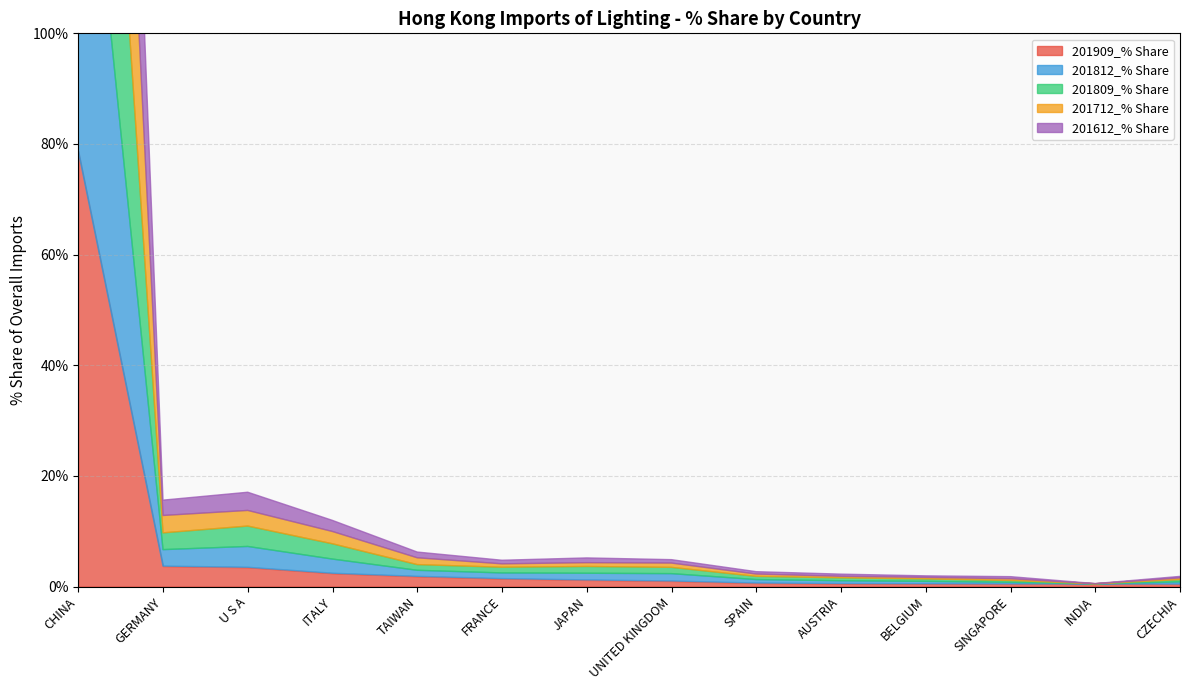

Reading right to left, list all the values displayed in this chart.

201909_% Share: CZECHIA=0.5	INDIA=0.5	SINGAPORE=0.5	BELGIUM=0.5	AUSTRIA=0.6	SPAIN=0.6	UNITED KINGDOM=1.0	JAPAN=1.2	FRANCE=1.4	TAIWAN=1.9	ITALY=2.4	U S A=3.5	GERMANY=3.7	CHINA=78.7
201812_% Share: CZECHIA=0.4	INDIA=0.0	SINGAPORE=0.3	BELGIUM=0.4	AUSTRIA=0.5	SPAIN=0.6	UNITED KINGDOM=1.3	JAPAN=1.2	FRANCE=1.0	TAIWAN=1.1	ITALY=2.6	U S A=3.8	GERMANY=3.0	CHINA=79.6
201809_% Share: CZECHIA=0.4	INDIA=0.0	SINGAPORE=0.3	BELGIUM=0.4	AUSTRIA=0.5	SPAIN=0.6	UNITED KINGDOM=1.1	JAPAN=1.2	FRANCE=1.0	TAIWAN=1.0	ITALY=2.8	U S A=3.7	GERMANY=3.0	CHINA=80.3
201712_% Share: CZECHIA=0.3	INDIA=0.0	SINGAPORE=0.3	BELGIUM=0.3	AUSTRIA=0.3	SPAIN=0.4	UNITED KINGDOM=0.8	JAPAN=0.7	FRANCE=0.6	TAIWAN=1.2	ITALY=2.2	U S A=2.8	GERMANY=3.1	CHINA=82.0
201612_% Share: CZECHIA=0.3	INDIA=0.0	SINGAPORE=0.4	BELGIUM=0.3	AUSTRIA=0.4	SPAIN=0.4	UNITED KINGDOM=0.6	JAPAN=0.9	FRANCE=0.7	TAIWAN=1.0	ITALY=2.0	U S A=3.3	GERMANY=2.8	CHINA=83.2